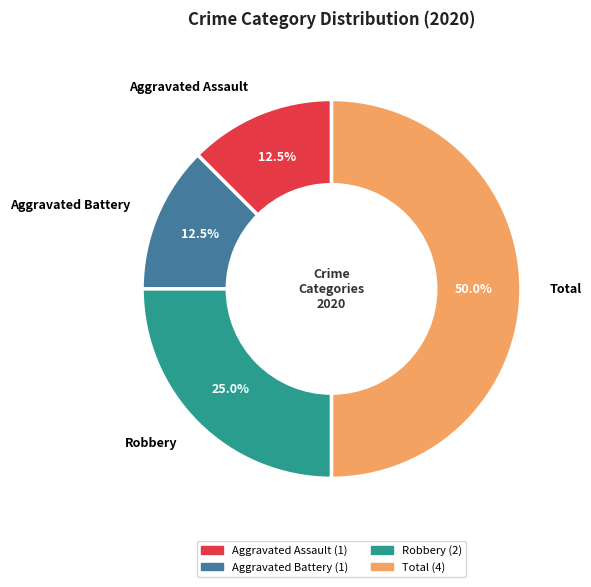

The Robbery slice represents 25% of the pie. True or false?

True